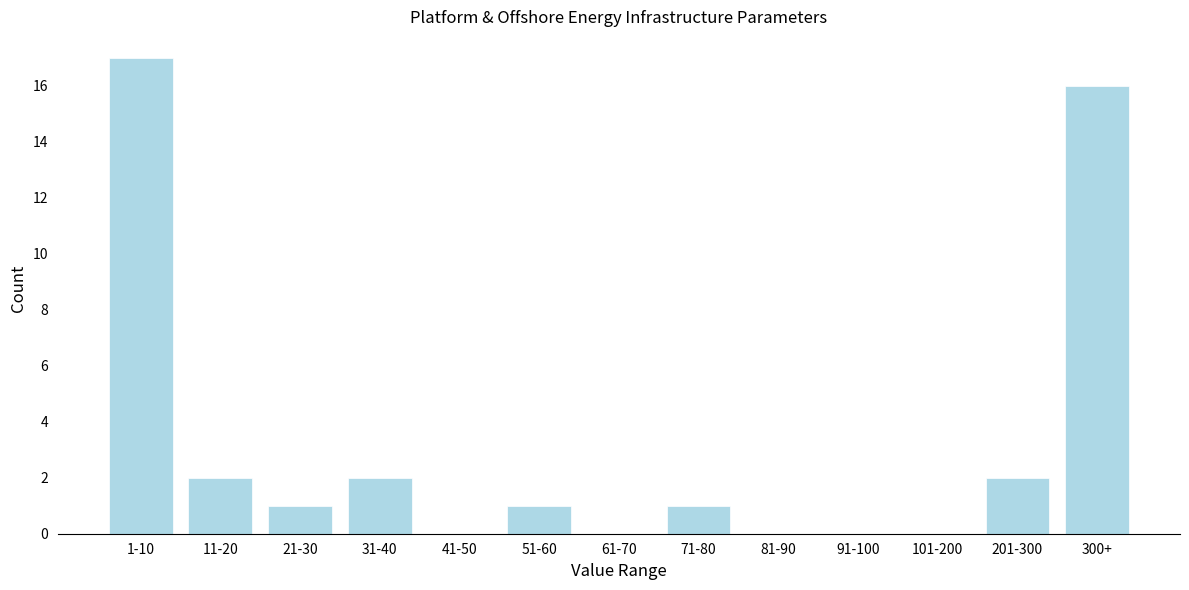

Reading right to left, what are all the values shown in this chart?

300+=16	201-300=2	101-200=0	91-100=0	81-90=0	71-80=1	61-70=0	51-60=1	41-50=0	31-40=2	21-30=1	11-20=2	1-10=17